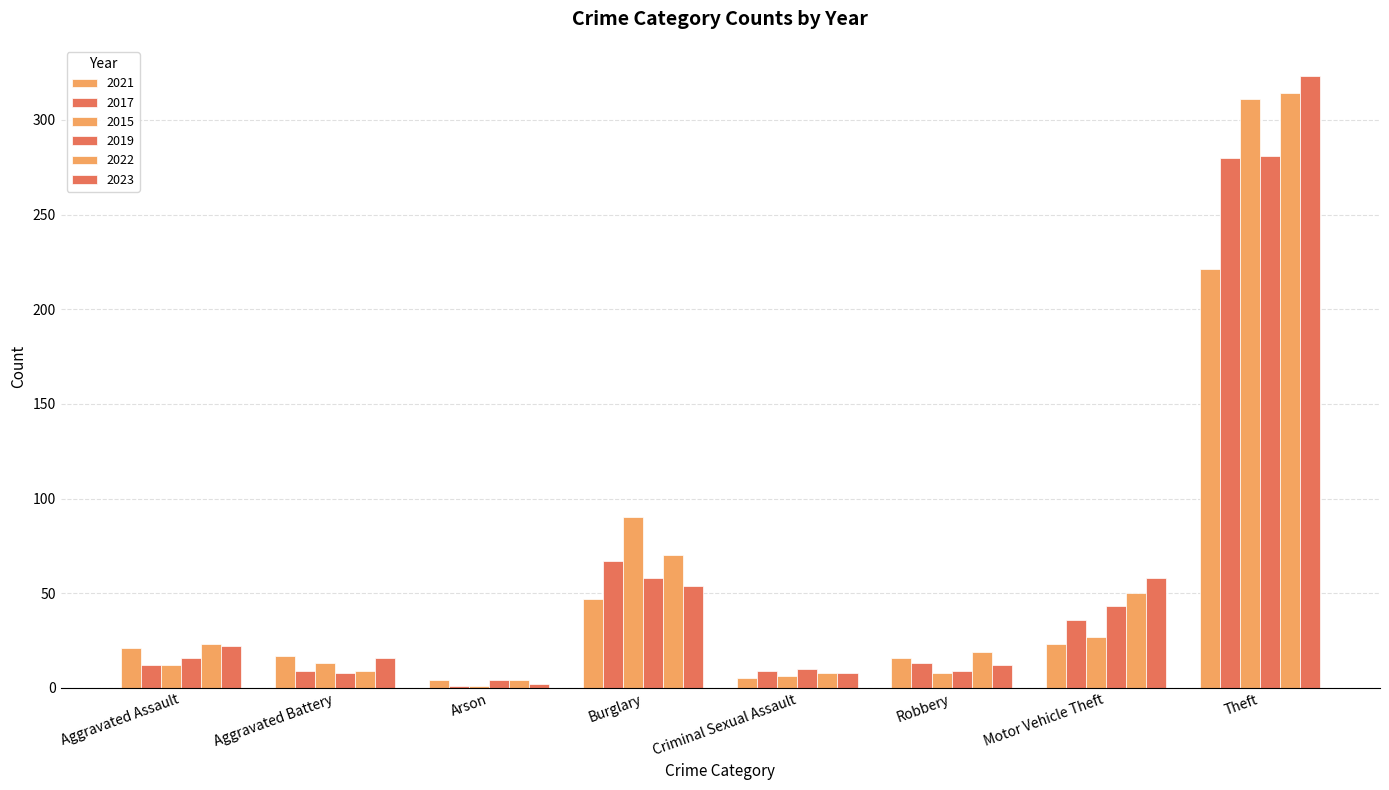

How many categories are shown in the chart?

8